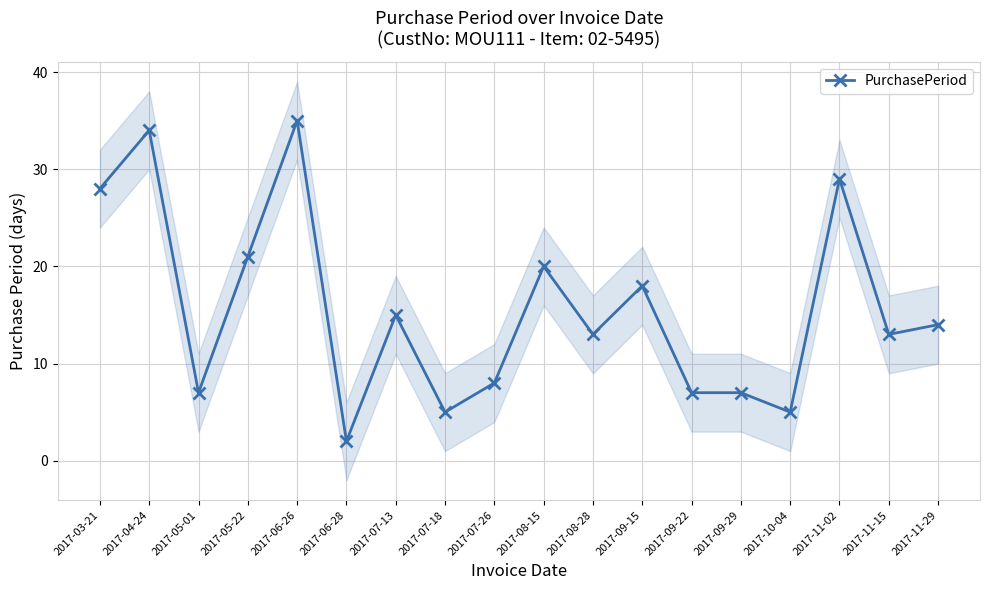

How many categories are shown in the chart?

18